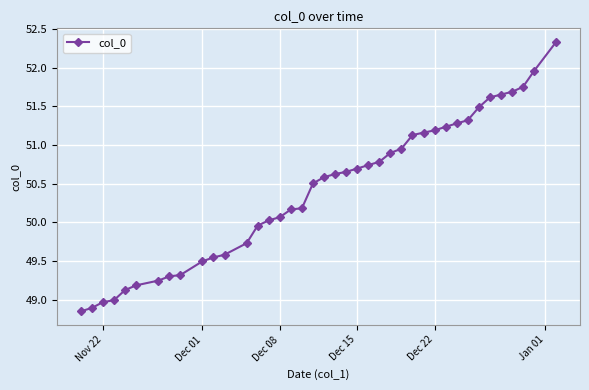

What is the value of the 8th point from the left?

49.3